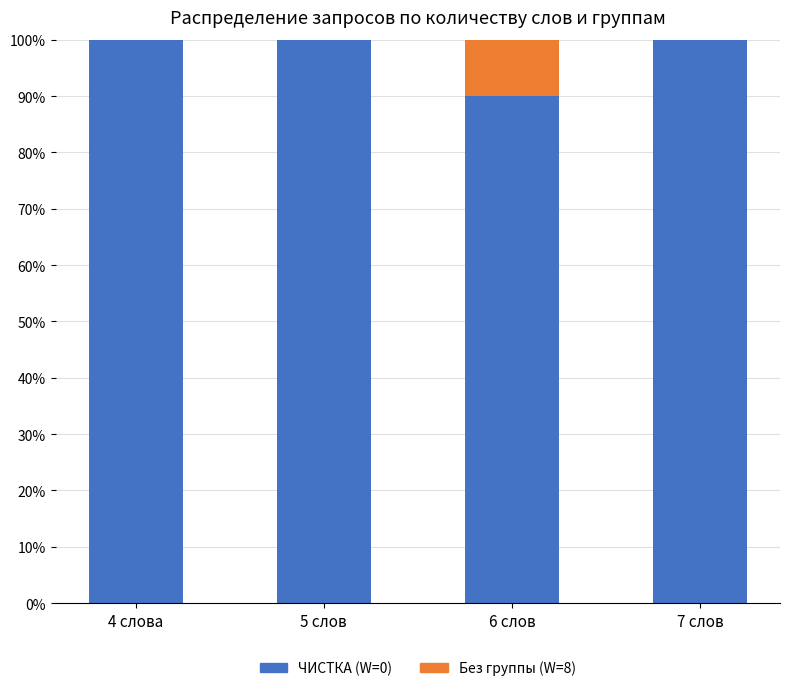

What is the total value across all series at 7 слов?

100